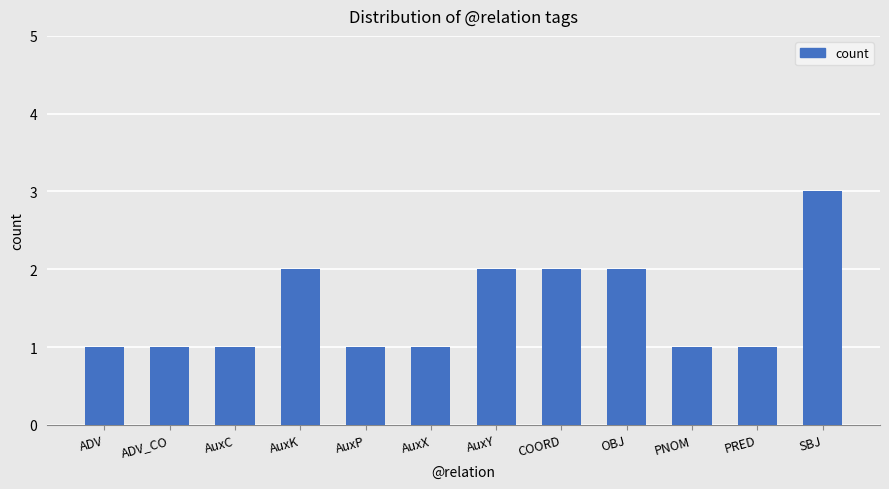

How many distinct data groups are displayed?

1